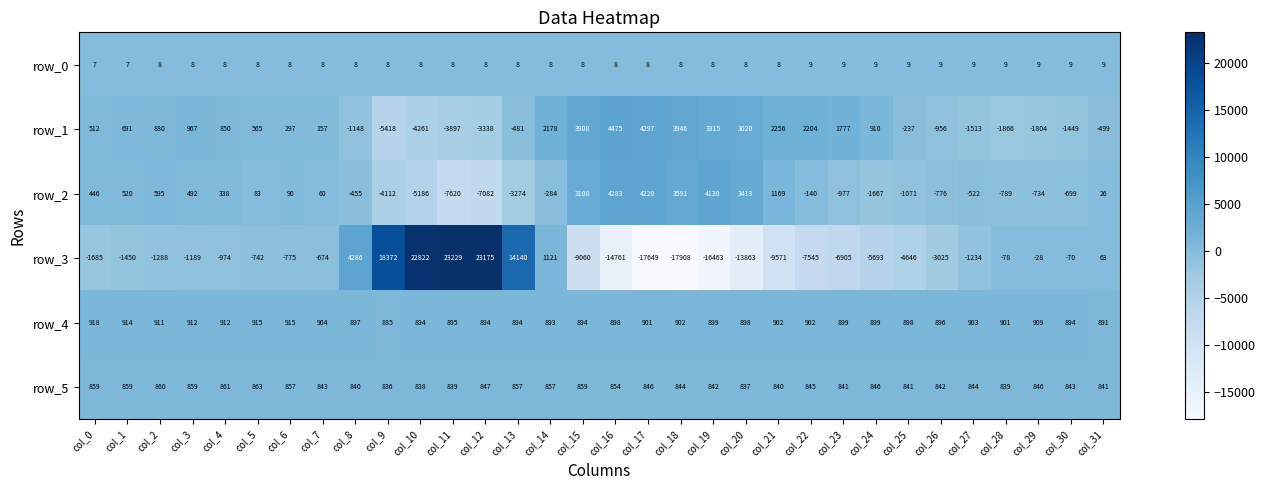

Which series has the largest range (max minus min)?

row_3